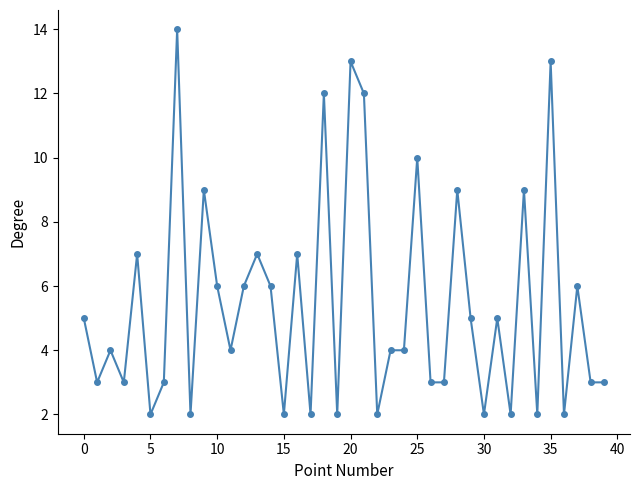

Does the chart display data point markers on the line(s)?

Yes